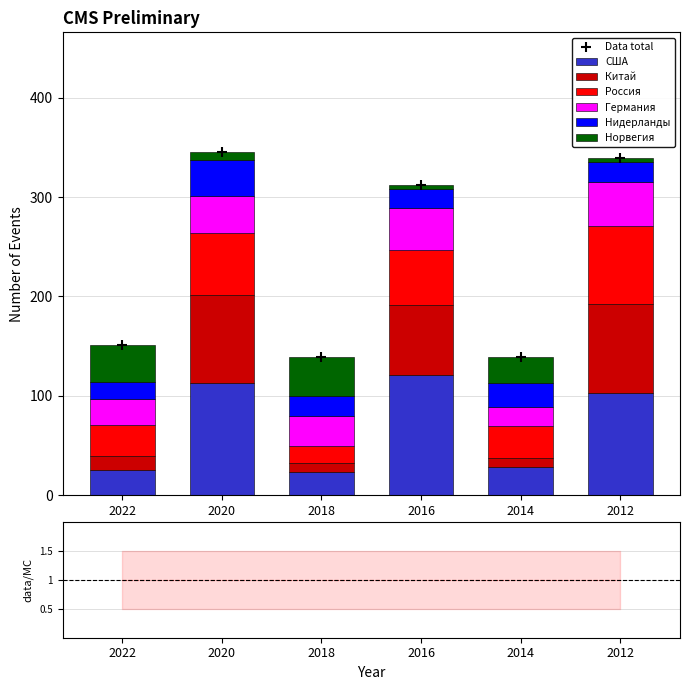

Which series has the largest Y range (max minus min)?

США